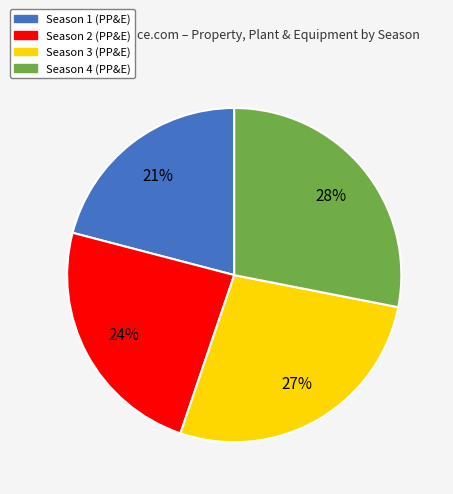

Do Season 2 and Season 1 together represent more than half of the pie?

No